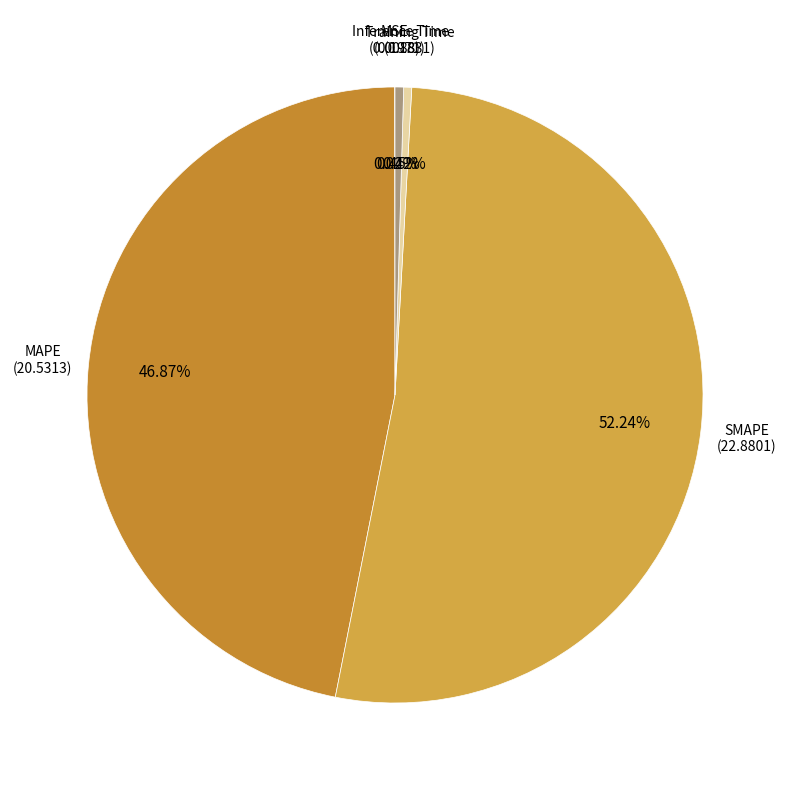

Which category accounts for the majority?

SMAPE